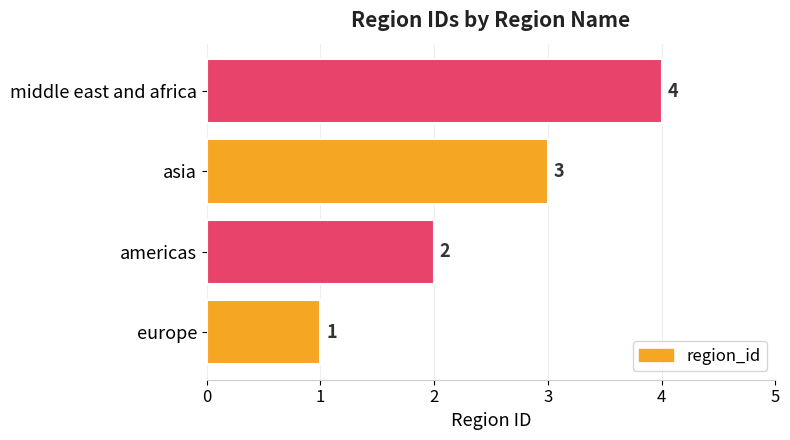

What is the change in value from americas to asia?

+1